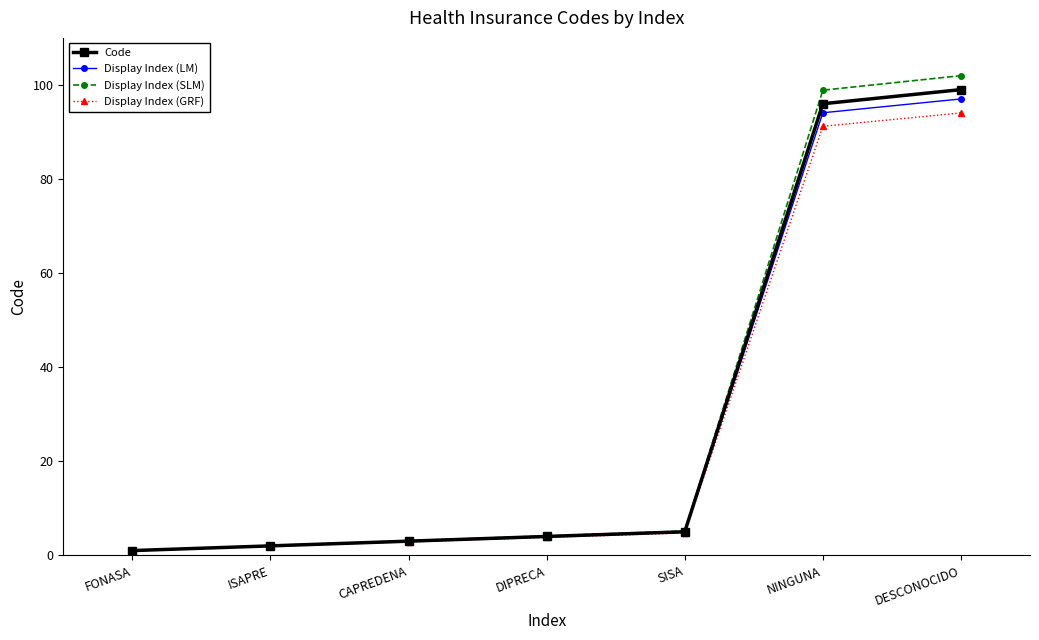

At which category does the chart reach its peak across all series?

DESCONOCIDO